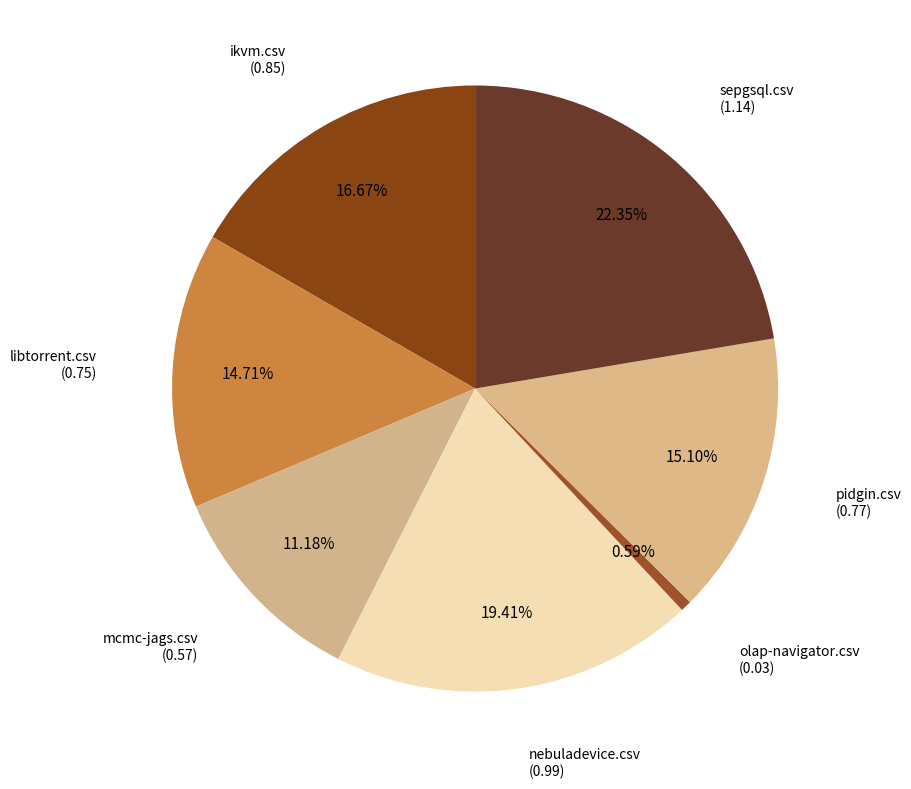

What percentage do mcmc-jags.csv and pidgin.csv together represent?

26.3%